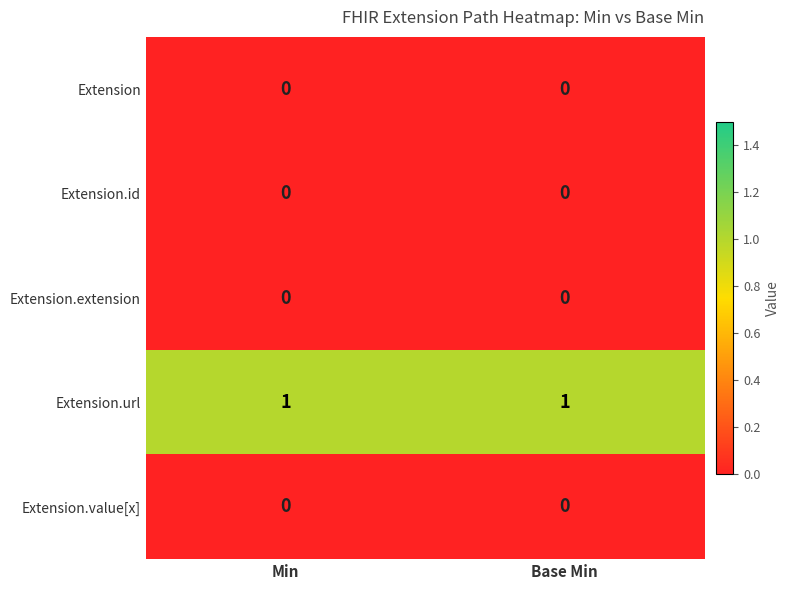

At how many categories does at least one series exceed 0?

2